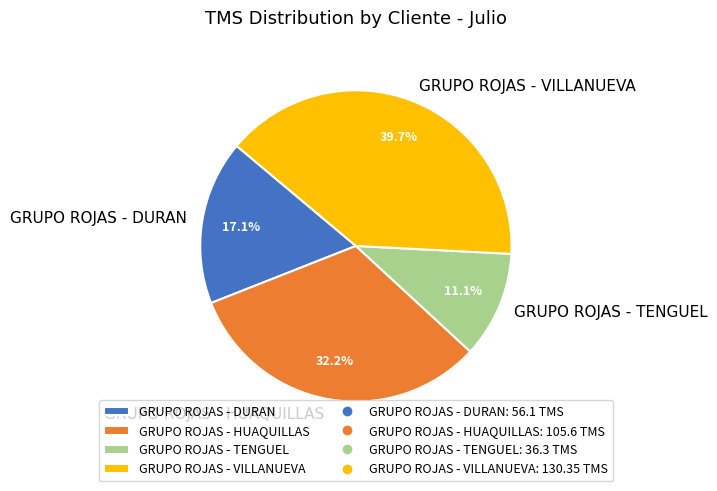

To the nearest percent, what is the difference between the GRUPO ROJAS - DURAN and GRUPO ROJAS - TENGUEL slice percentages?

6%